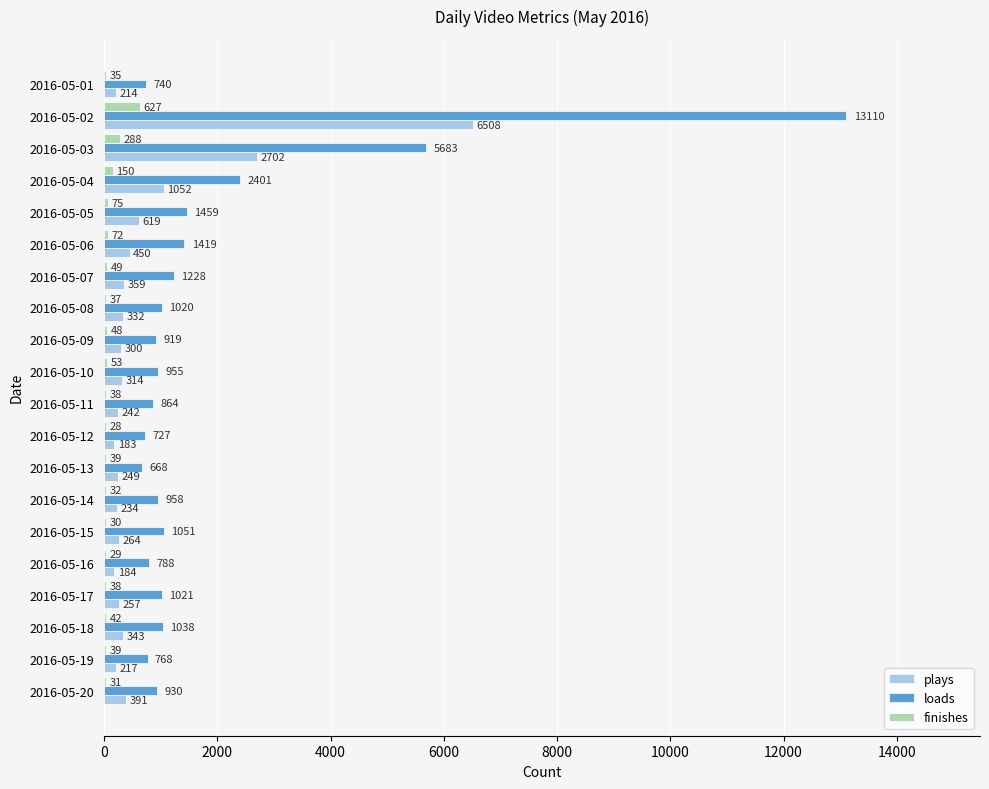

The value of plays at 2016-05-16 is 184. True or false?

True